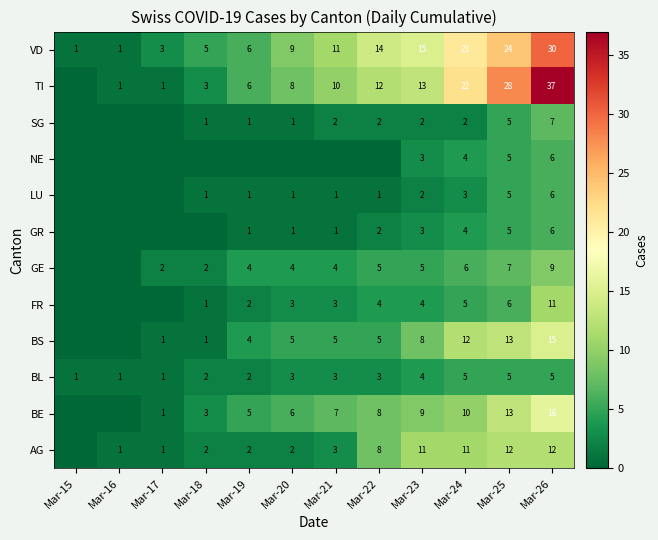

Which has a higher value, Mar-23 or Mar-16?

Mar-23